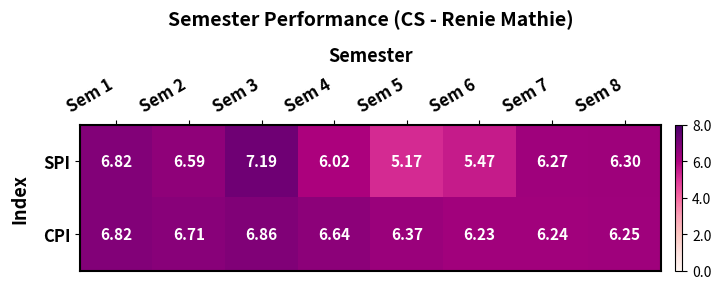

List the series in order of their peak value, highest first.

SPI, CPI